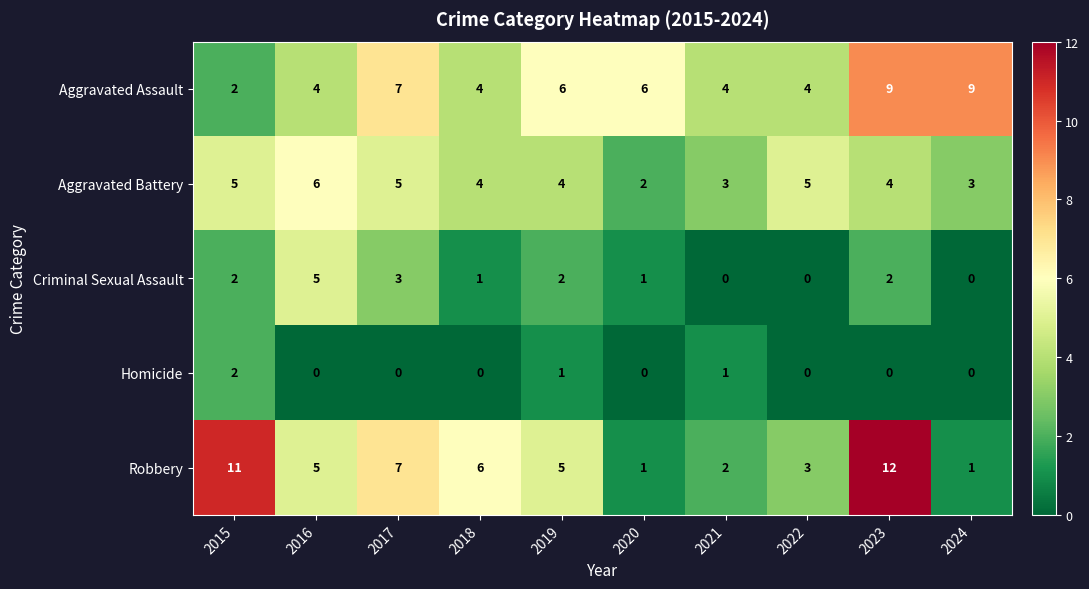

Which label corresponds to the largest value in the chart?

2023